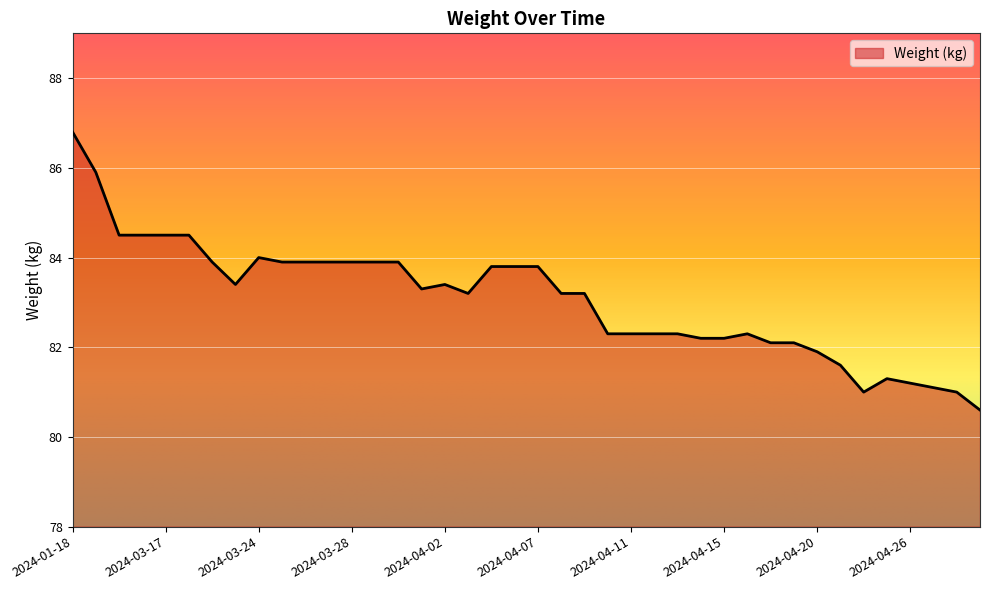

What is the difference between the maximum and minimum values?

6.2